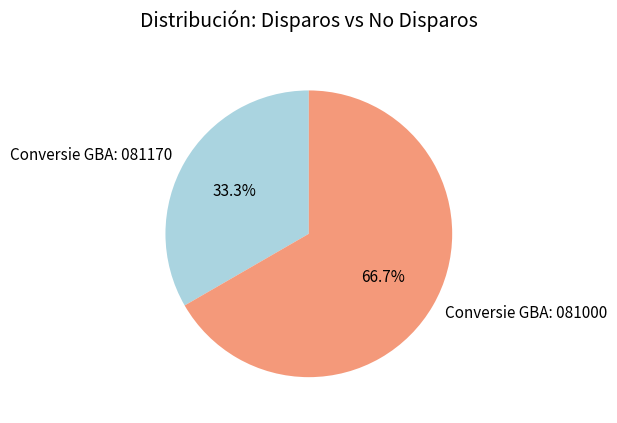

Rank the categories by value from highest to lowest.

Conversie GBA: 081000, Conversie GBA: 081170